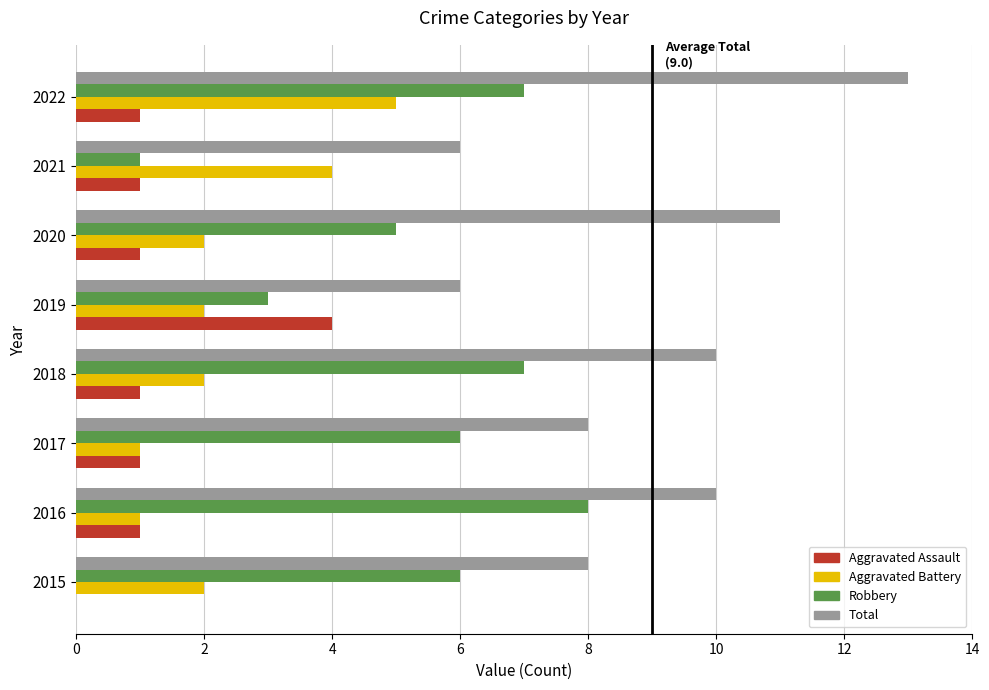

Is the value of Aggravated Battery at 2017 greater than the value of Robbery at 2022?

No